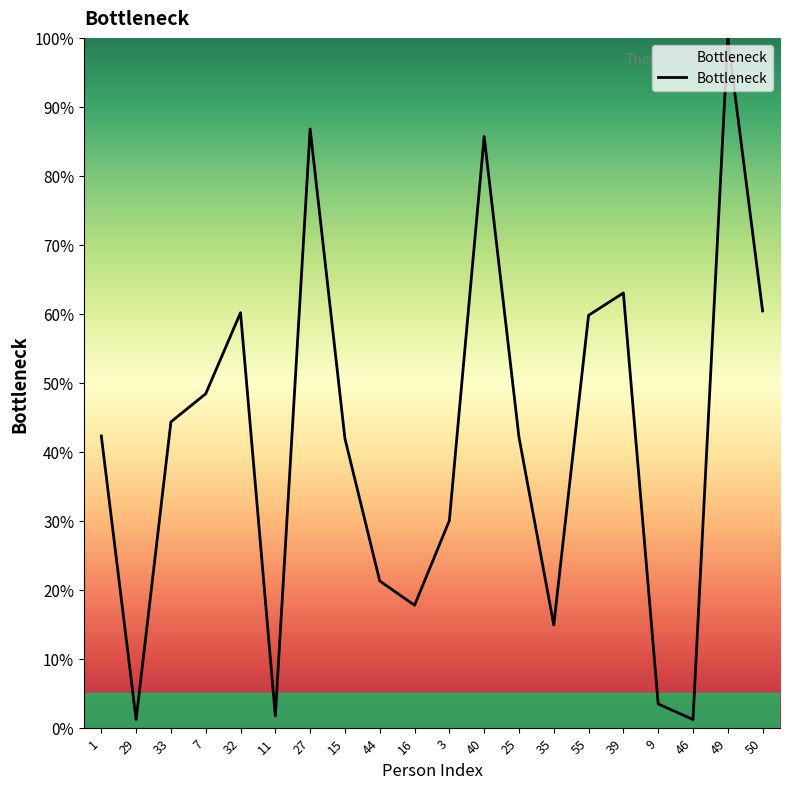

Approximately how many times larger is the value at 3 compared to 32?

0.5